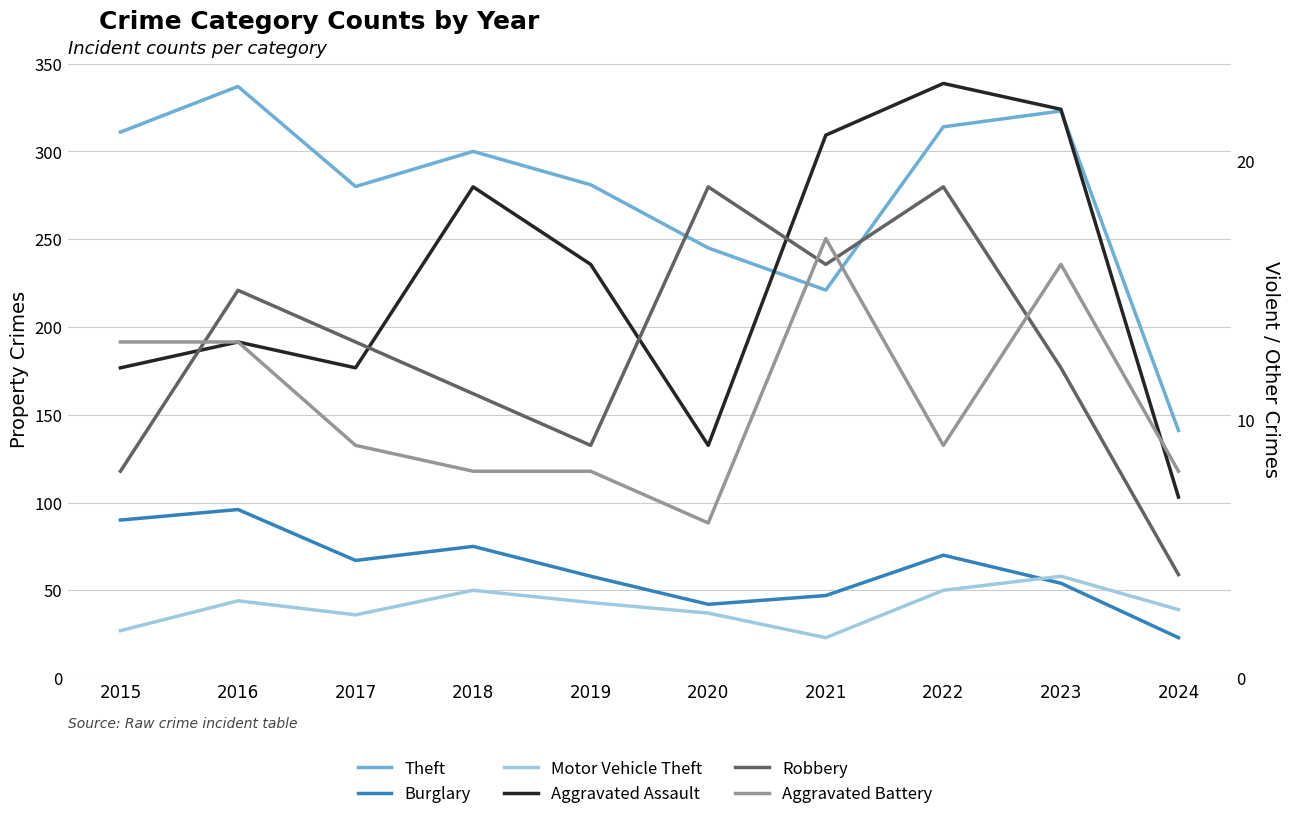

Which series has the largest total across all categories?

Theft